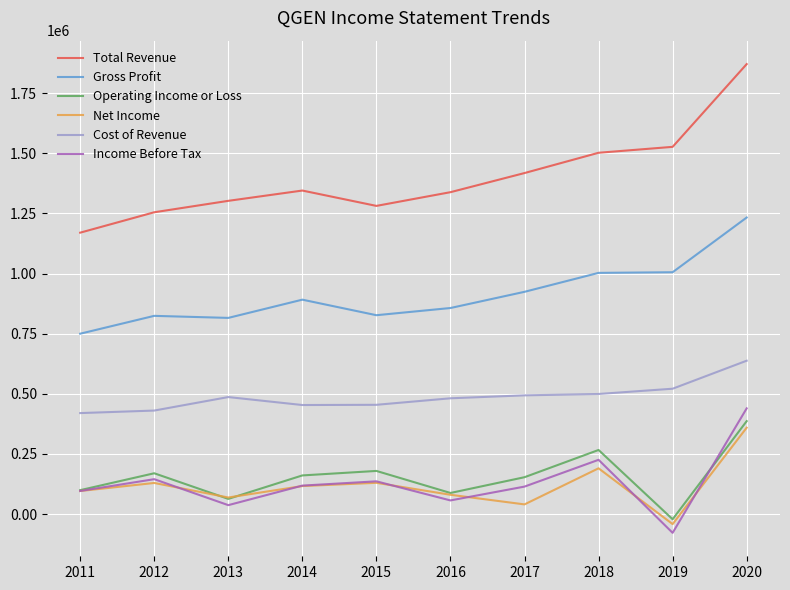

What is the average value of the Cost of Revenue series?

487760